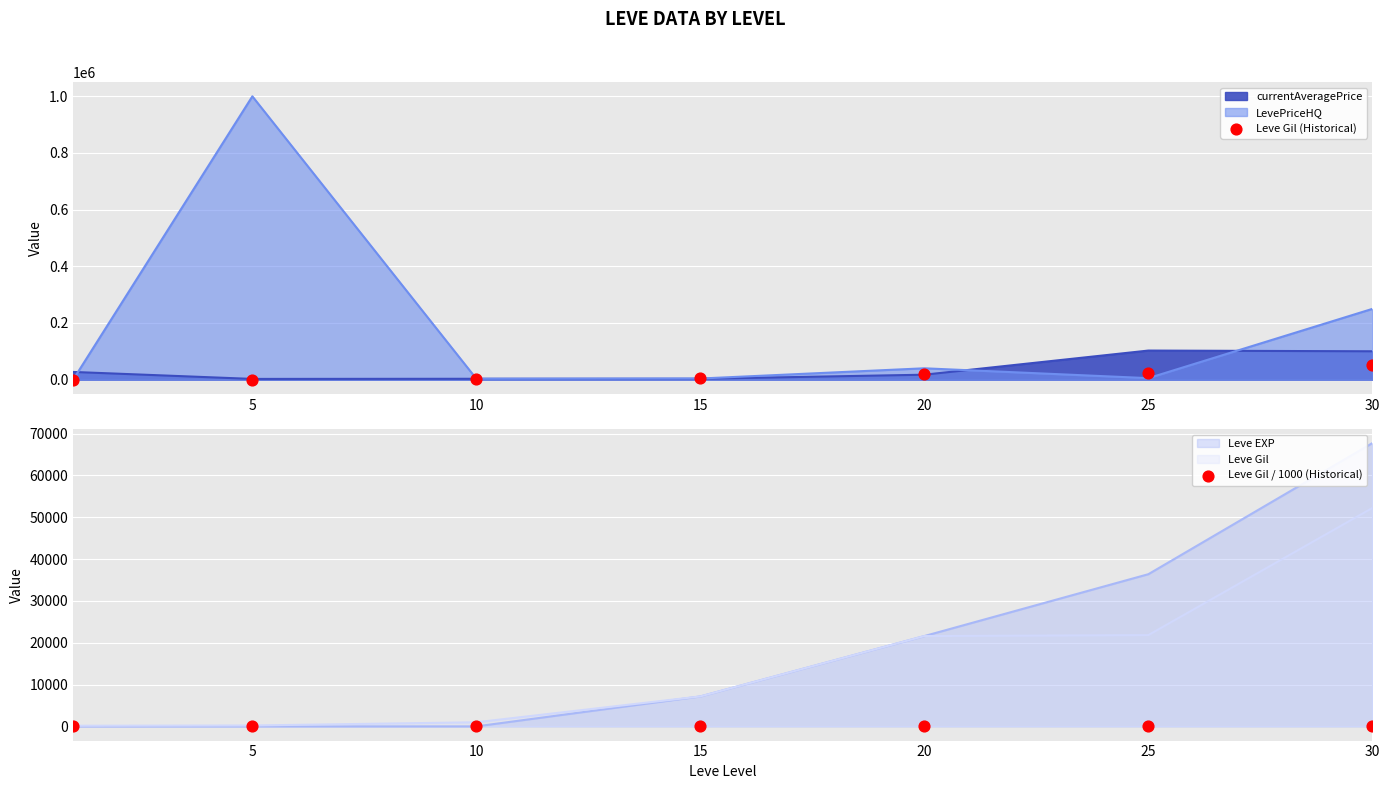

At which category is the sum across all series the highest?

30